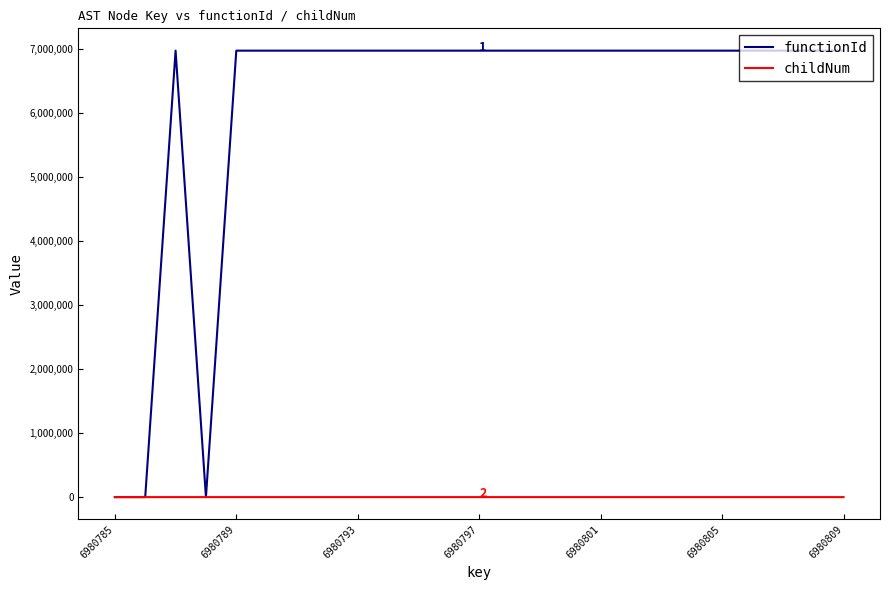

Which series has the largest total across all categories?

functionId